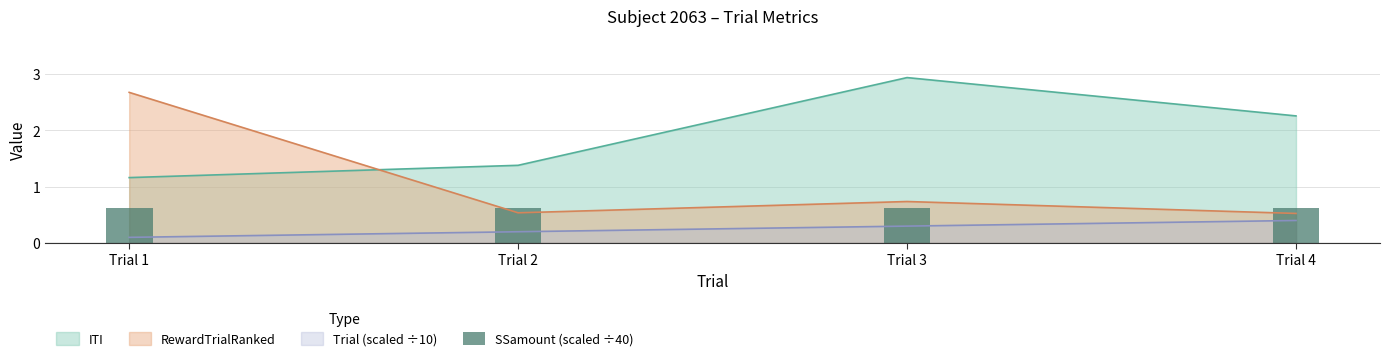

Does the chart contain stacked bars?

No